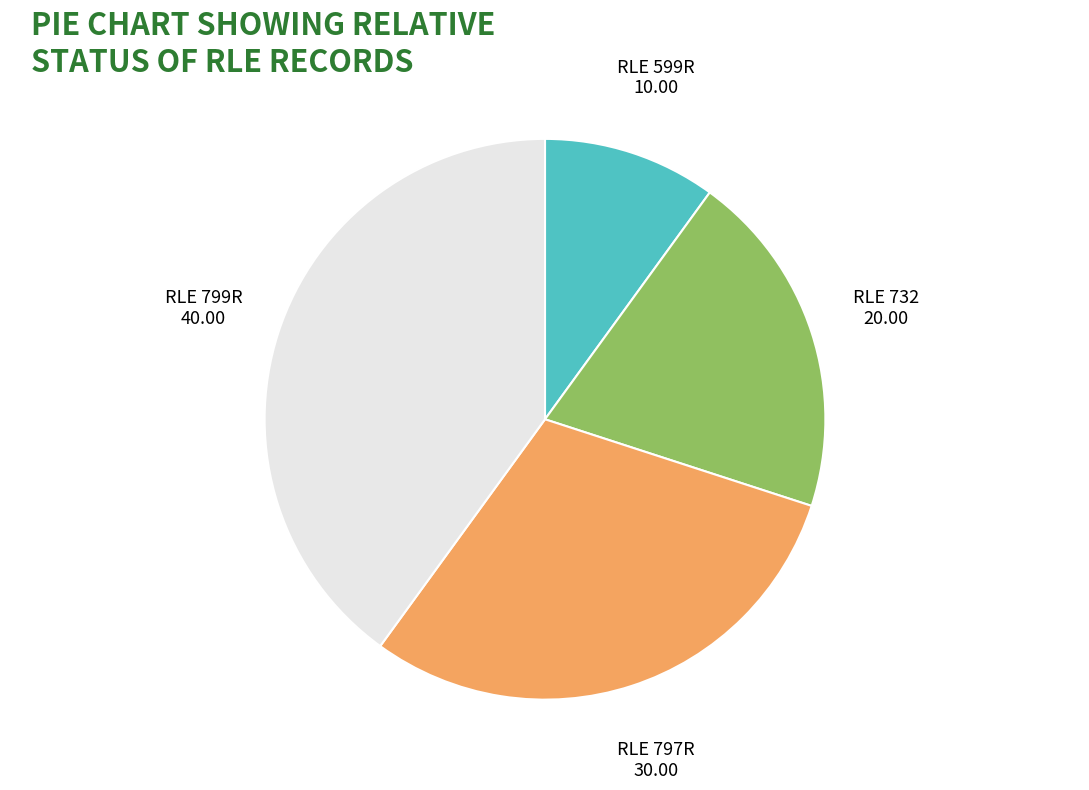

Combined, do RLE 797R and RLE 799R account for over 50%?

Yes